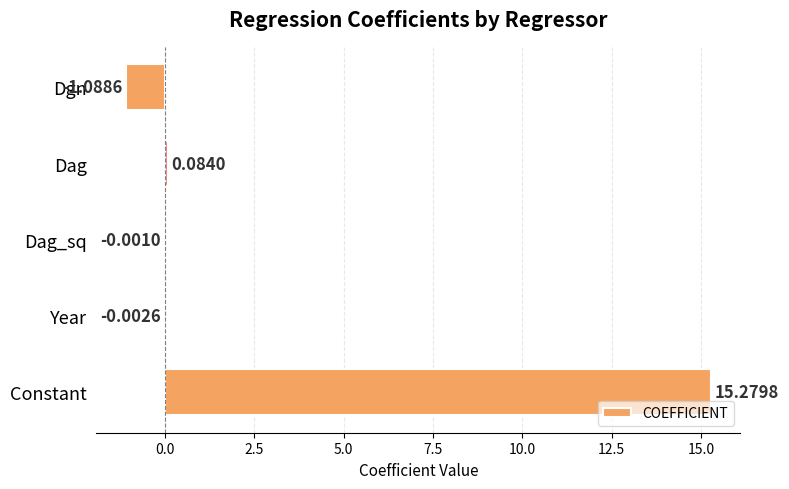

Between Year and Dag, which is larger?

Dag